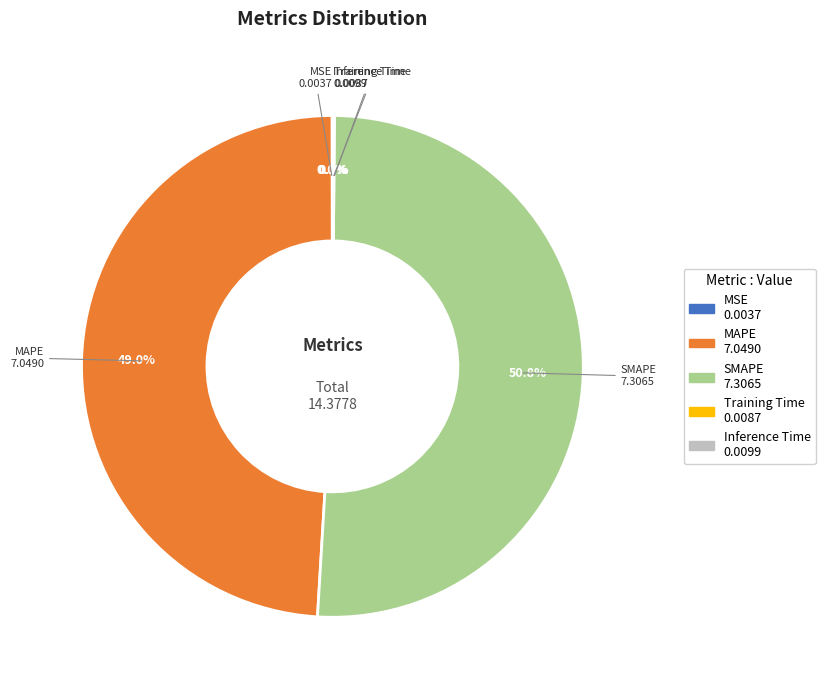

Which slice is the largest?

SMAPE